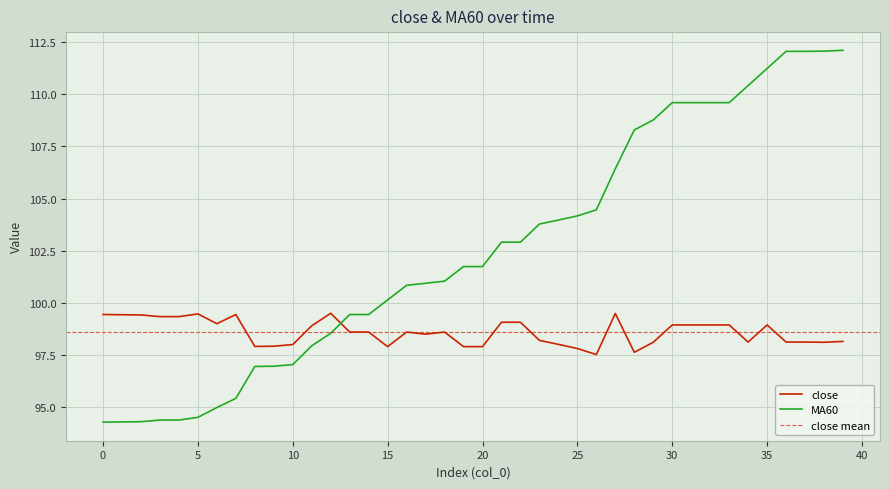

Reading right to left, transcribe all the data shown in this chart.

close: 98.2	98.1	98.1	98.1	98.9	98.1	98.9	98.9	98.9	98.9	98.1	97.6	99.5	97.5	97.8	98.0	98.2	99.1	99.1	97.9	97.9	98.6	98.5	98.6	97.9	98.6	98.6	99.5	98.9	98.0	97.9	97.9	99.4	99.0	99.5	99.3	99.3	99.4	99.4	99.4
MA60: 112.1	112.1	112.1	112.1	111.2	110.4	109.6	109.6	109.6	109.6	108.8	108.3	106.4	104.5	104.2	104.0	103.8	102.9	102.9	101.7	101.7	101.0	100.9	100.8	100.1	99.4	99.4	98.5	97.9	97.0	97.0	97.0	95.4	95.0	94.5	94.4	94.4	94.3	94.3	94.3